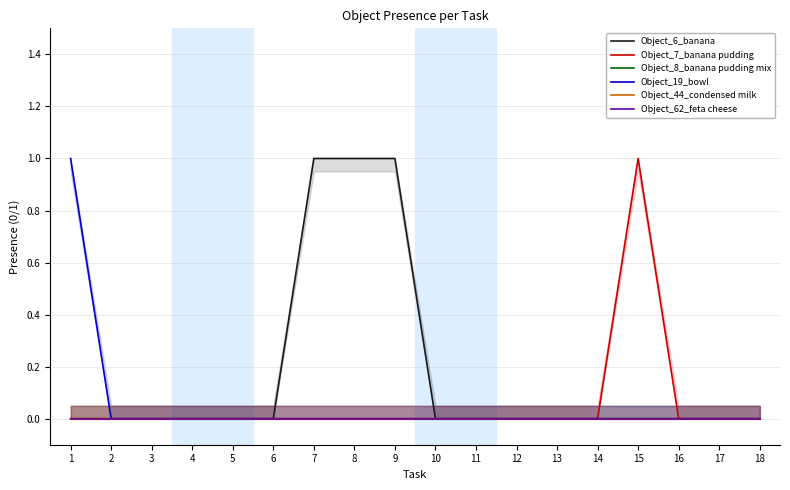

Reading right to left, transcribe all the data shown in this chart.

Object_6_banana: 0	0	0	0	0	0	0	0	0	1	1	1	0	0	0	0	0	0
Object_7_banana pudding: 0	0	0	1	0	0	0	0	0	0	0	0	0	0	0	0	0	0
Object_8_banana pudding mix: 0	0	0	0	0	0	0	0	0	0	0	0	0	0	0	0	0	0
Object_19_bowl: 0	0	0	0	0	0	0	0	0	0	0	0	0	0	0	0	0	1
Object_44_condensed milk: 0	0	0	0	0	0	0	0	0	0	0	0	0	0	0	0	0	0
Object_62_feta cheese: 0	0	0	0	0	0	0	0	0	0	0	0	0	0	0	0	0	0